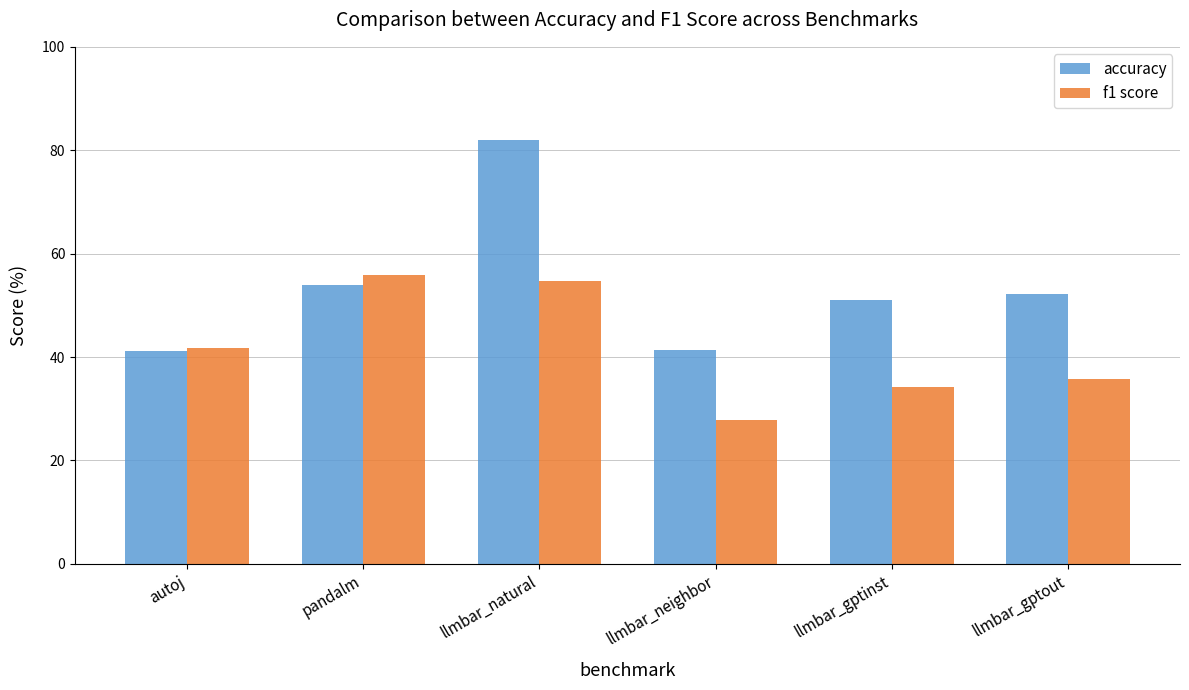

How many data points in f1 score are above 41?

3